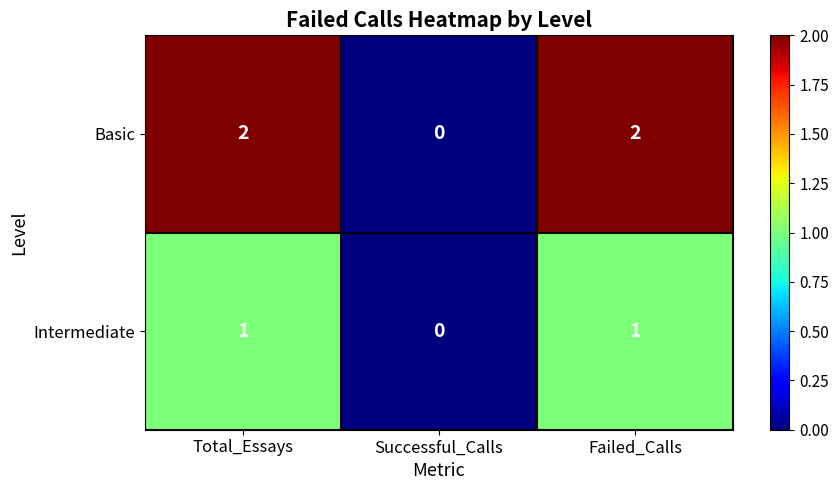

What is the total value across all series at Total_Essays?

3